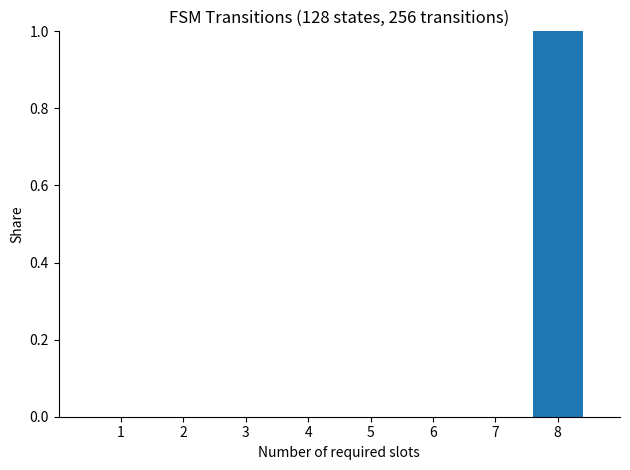

Which label corresponds to the largest value in the chart?

8